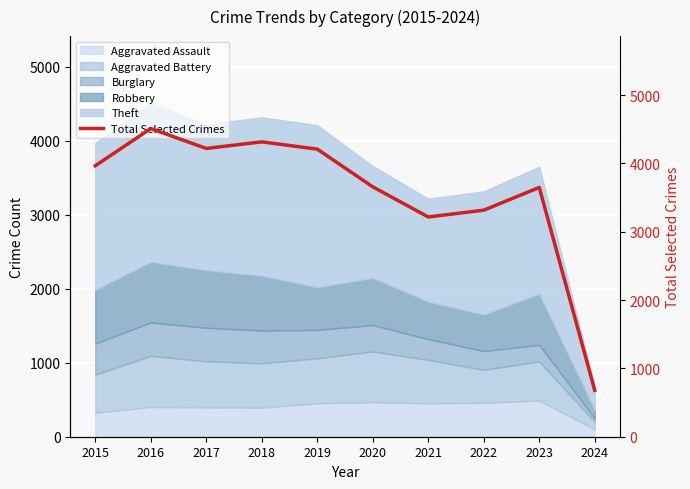

How many lines are shown in the chart?

1